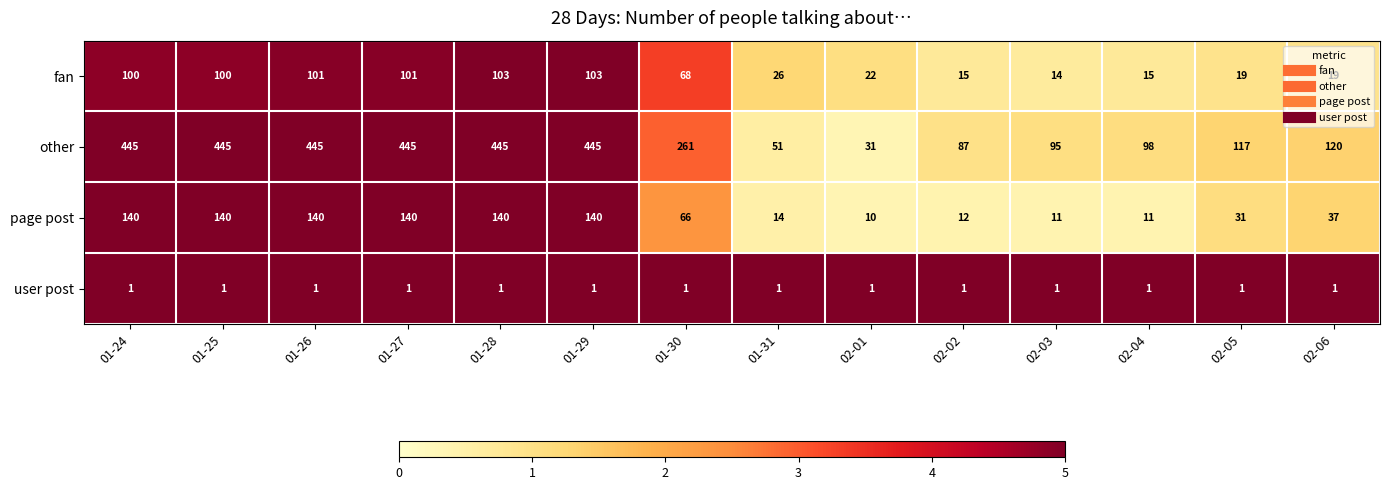

What is the sum of the other values at 02-02 and 02-04?

185